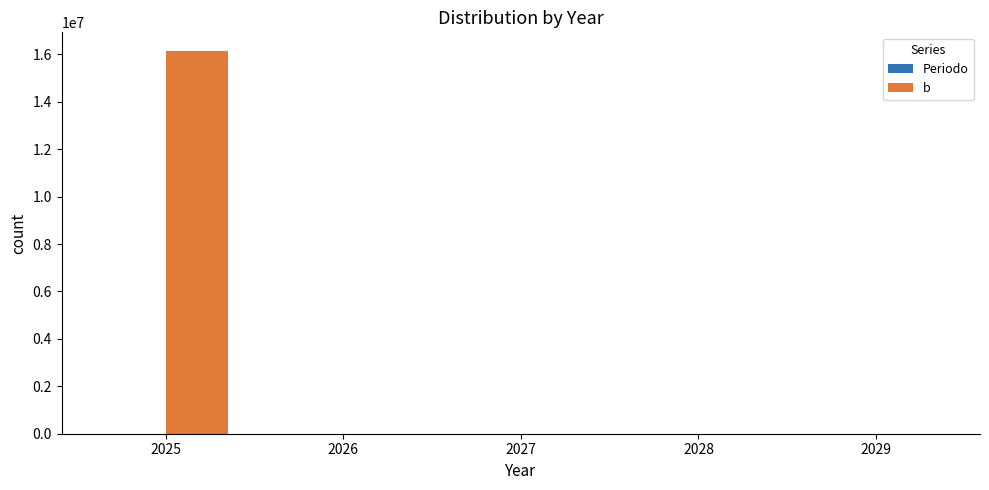

What is the maximum value shown in the chart?

16125000